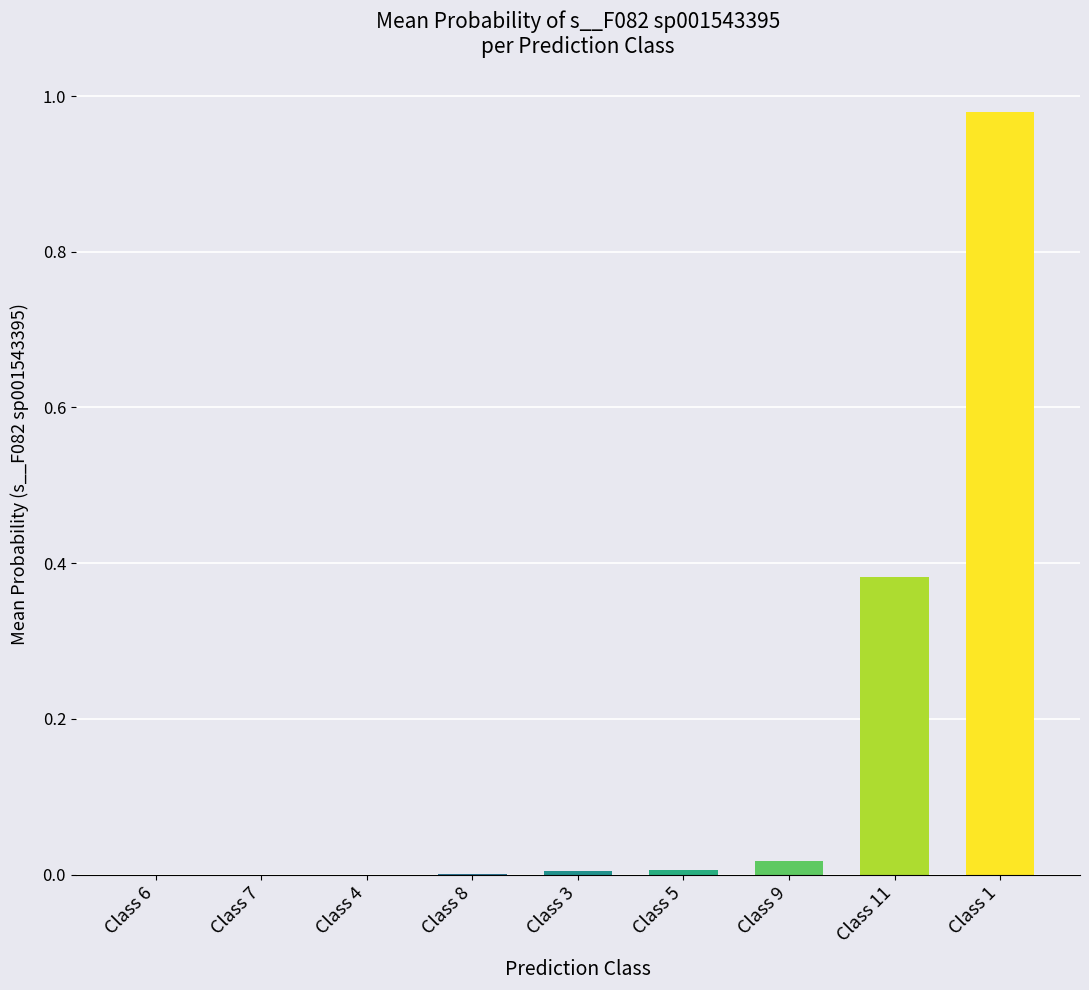

The chart shows a value of 0.0 at Class 7. True or false?

True